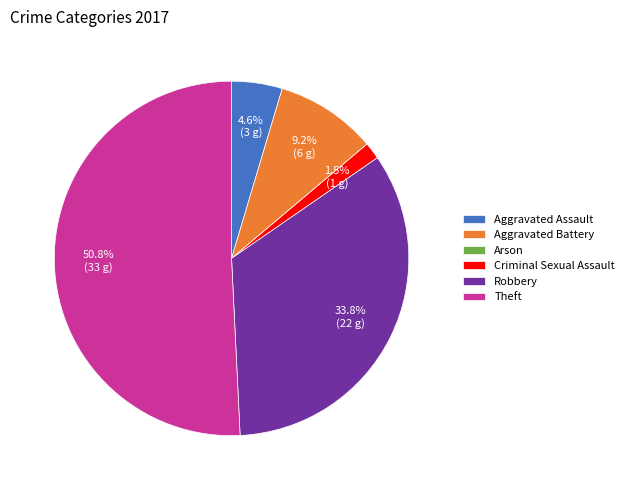

To the nearest percent, what is the average slice percentage?

17%